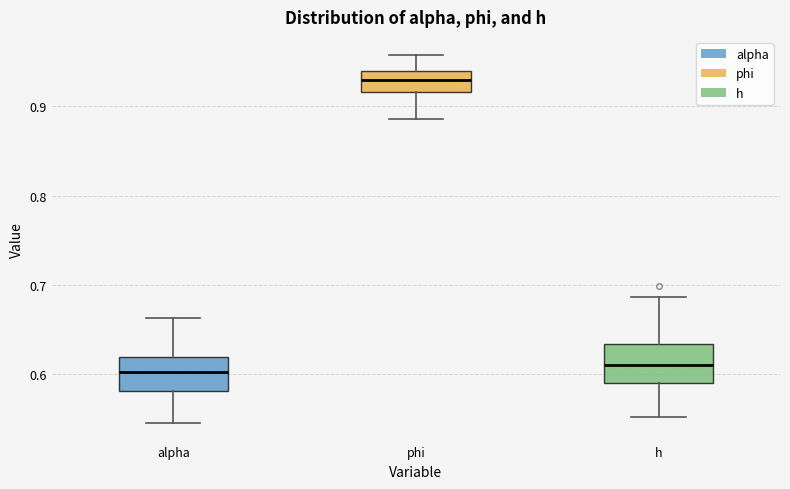

Reading left to right, transcribe this box plot: for each box, give where its median line is, the range the box spans, and where its two whiskers end, as read against the y-axis. The values are not printed on the chart, so give them approximately, as read against the axis.

alpha: median 0.60, box 0.58 to 0.62, whiskers 0.55 to 0.66
phi: median 0.93, box 0.92 to 0.94, whiskers 0.89 to 0.96
h: median 0.61, box 0.59 to 0.63, whiskers 0.55 to 0.69